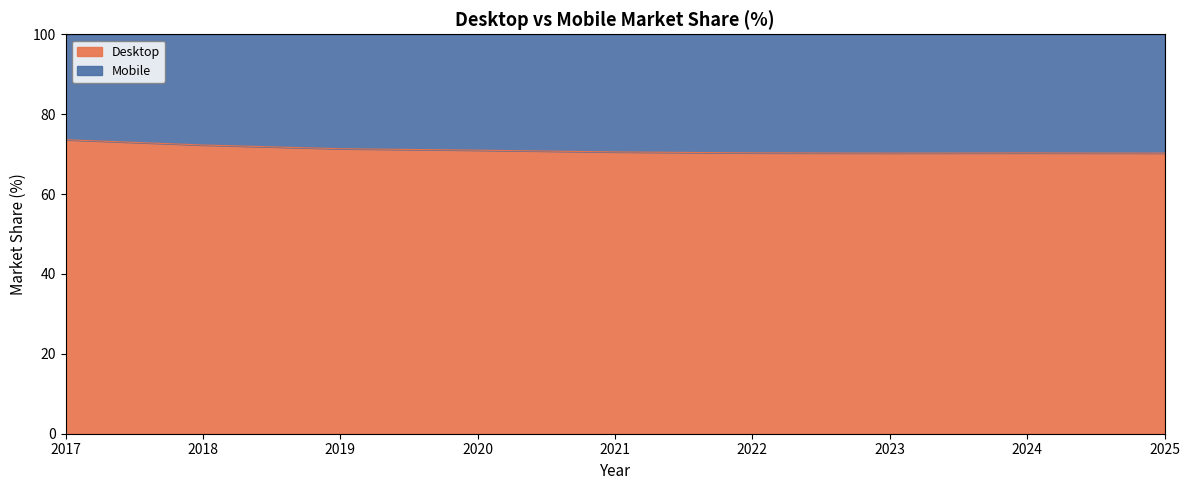

Count the number of categories in the chart.

9